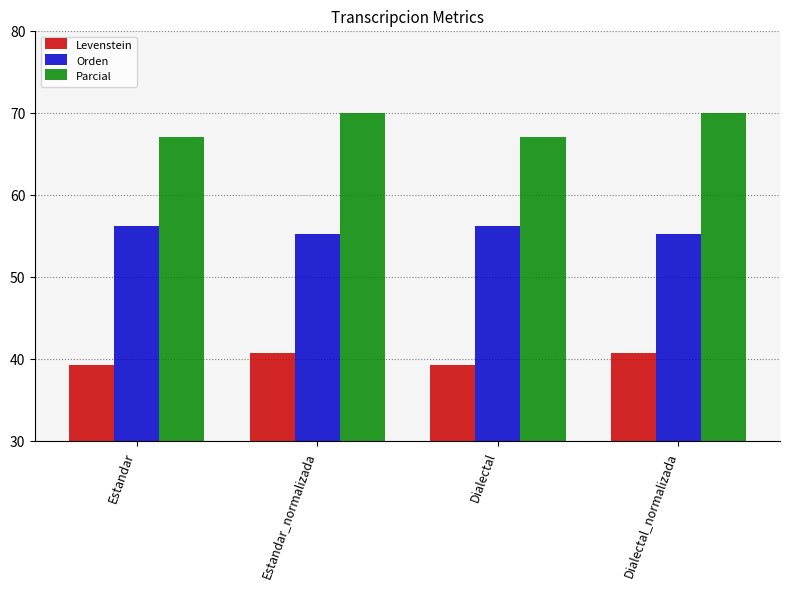

Count the number of data series in this chart.

3